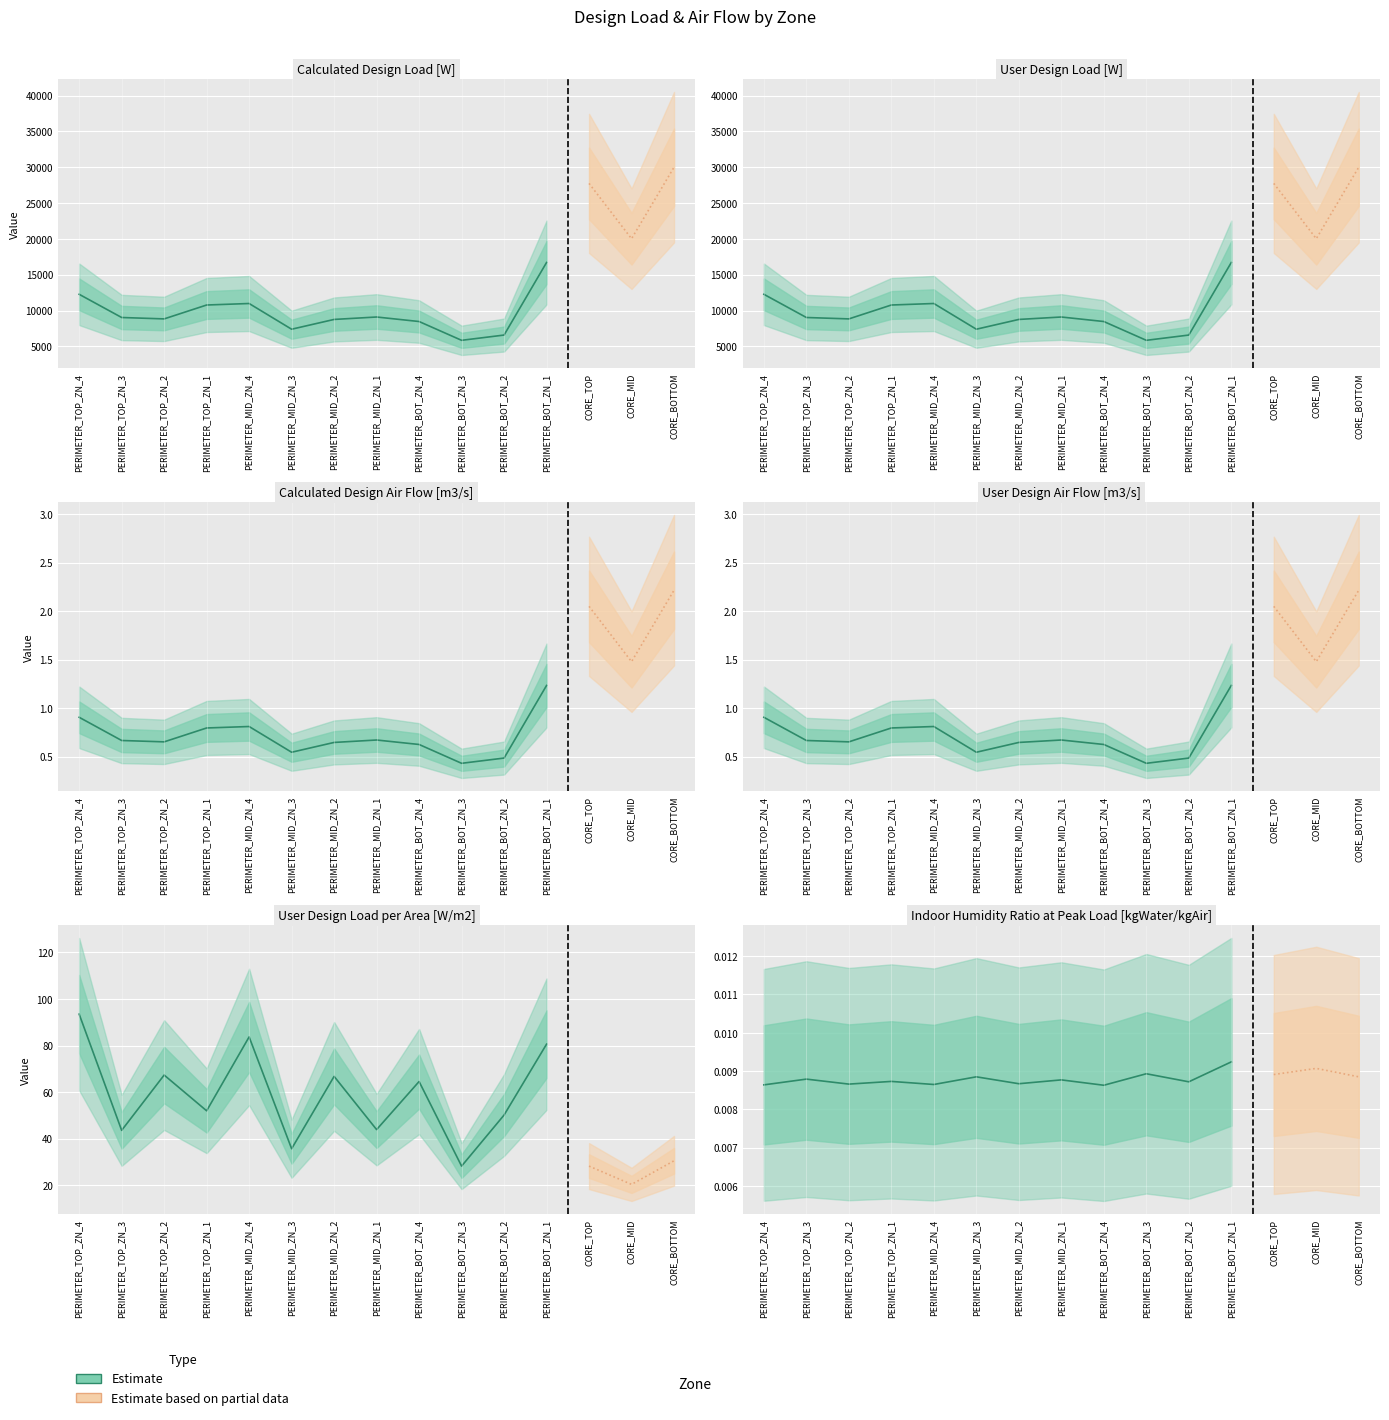

True or false: Calculated Design Air Flow [m3/s] and User Design Air Flow [m3/s] intersect in this chart.

False